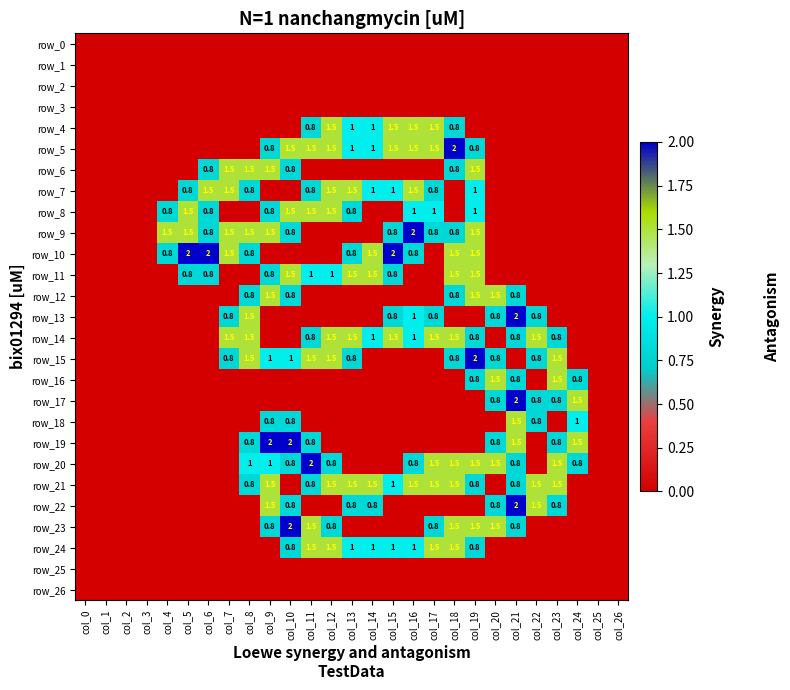

Is the value of row_11 at col_7 greater than the value of row_5 at col_24?

No